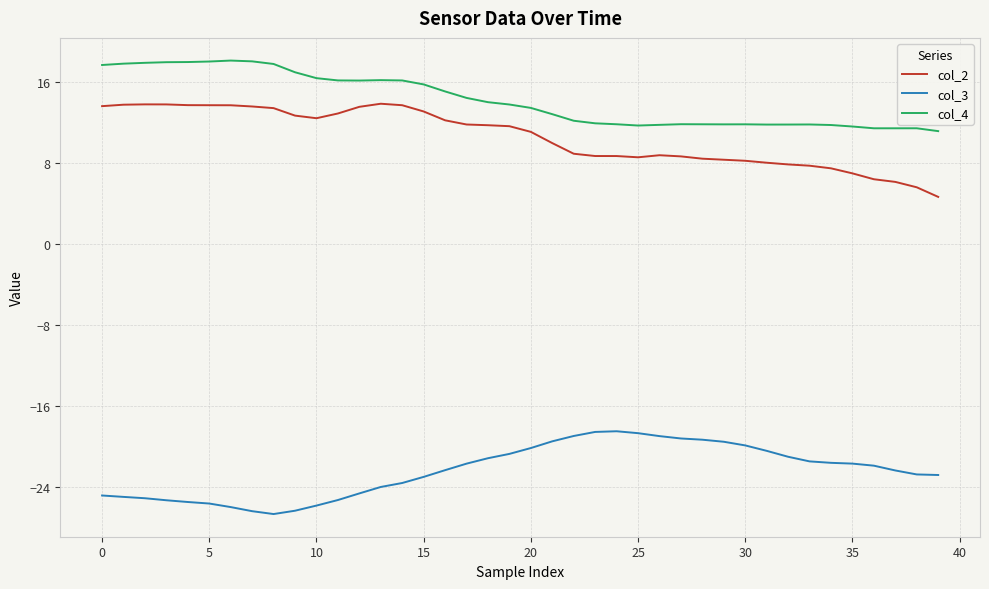

True or false: col_3 and col_4 intersect in this chart.

False